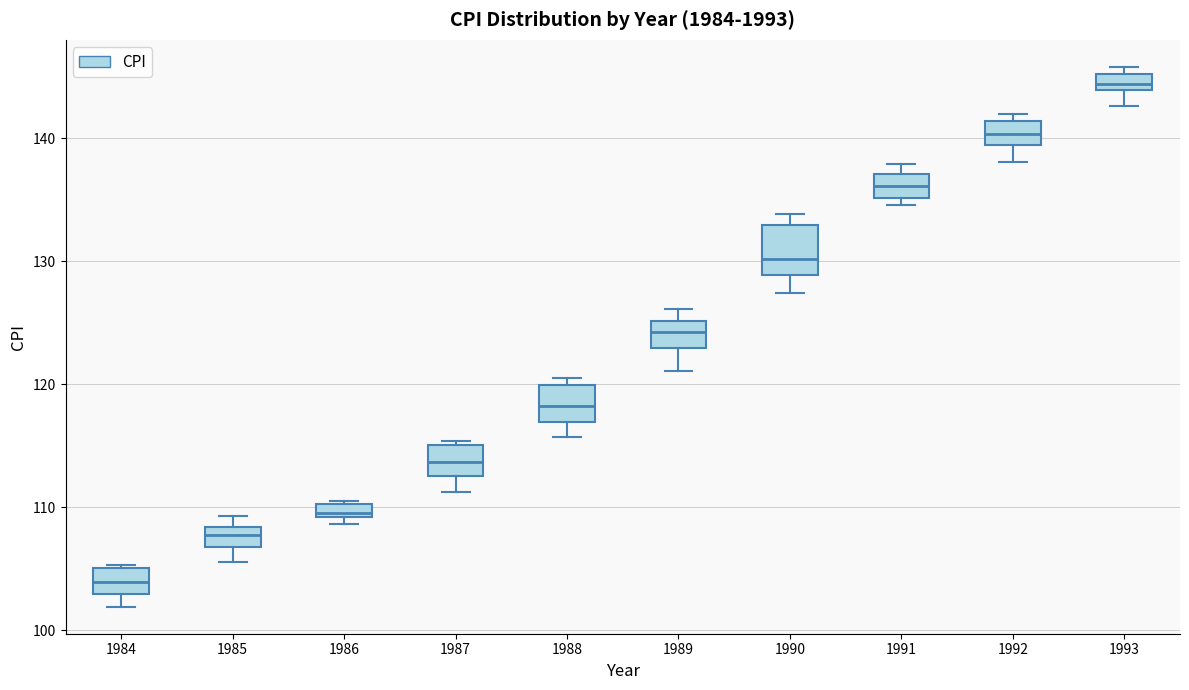

Where is the lower edge of the box at x = 1991 on the y-axis? The values are not printed on the chart, so give them approximately, as read against the axis.

135